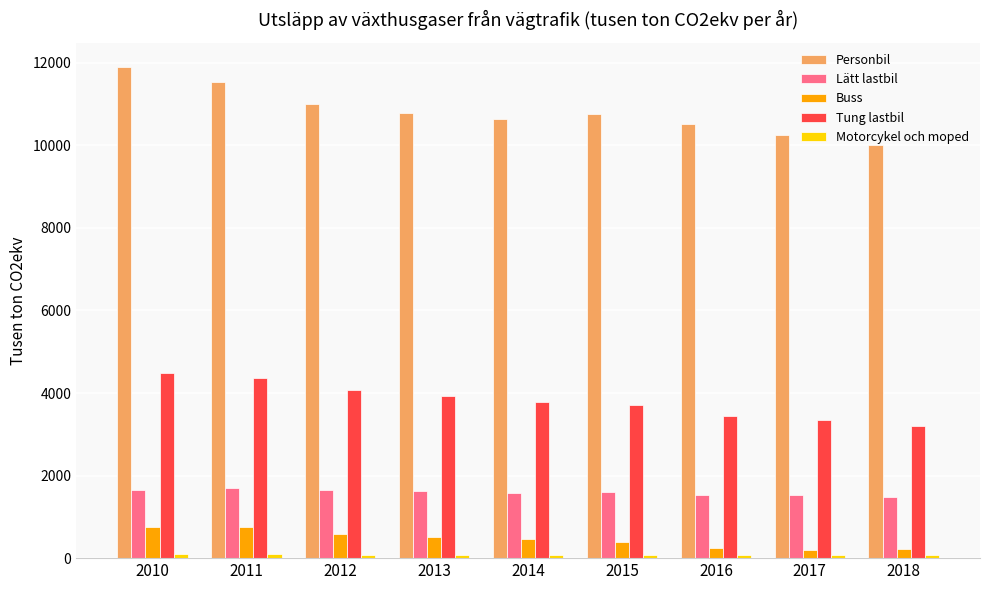

The value of Tung lastbil at 2015 is 1908. True or false?

False